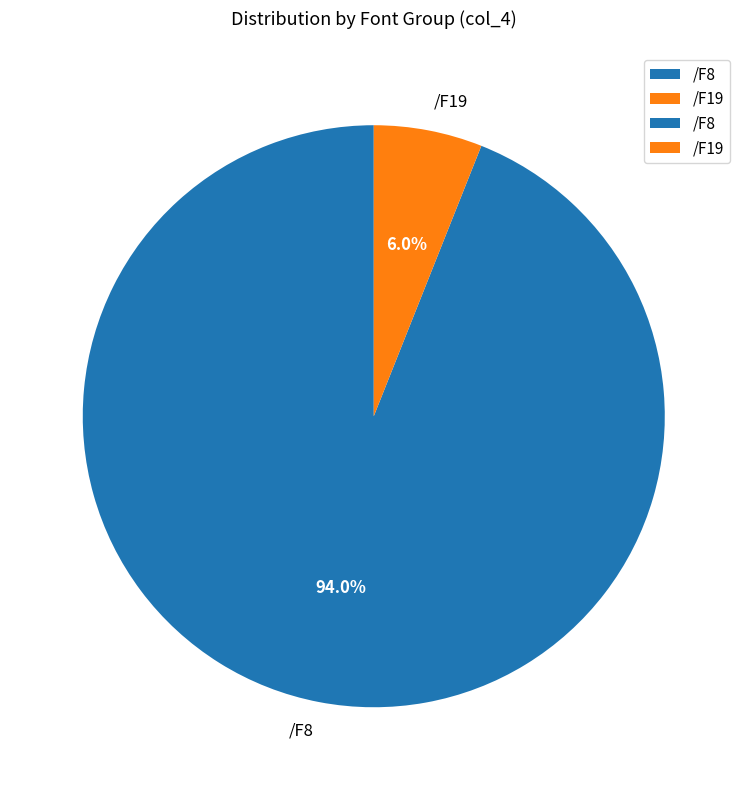

Which slice is the smallest?

/F19